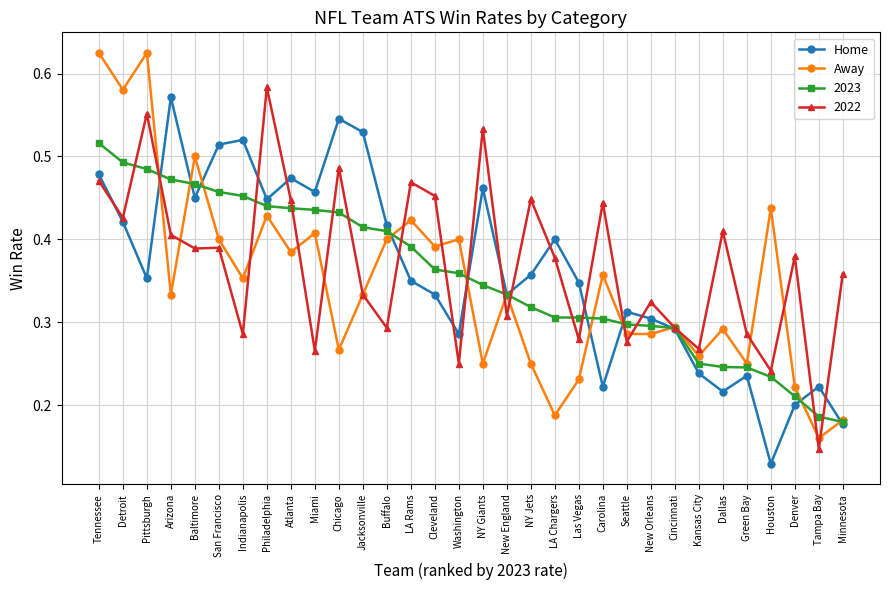

Which series has the largest range (max minus min)?

Away